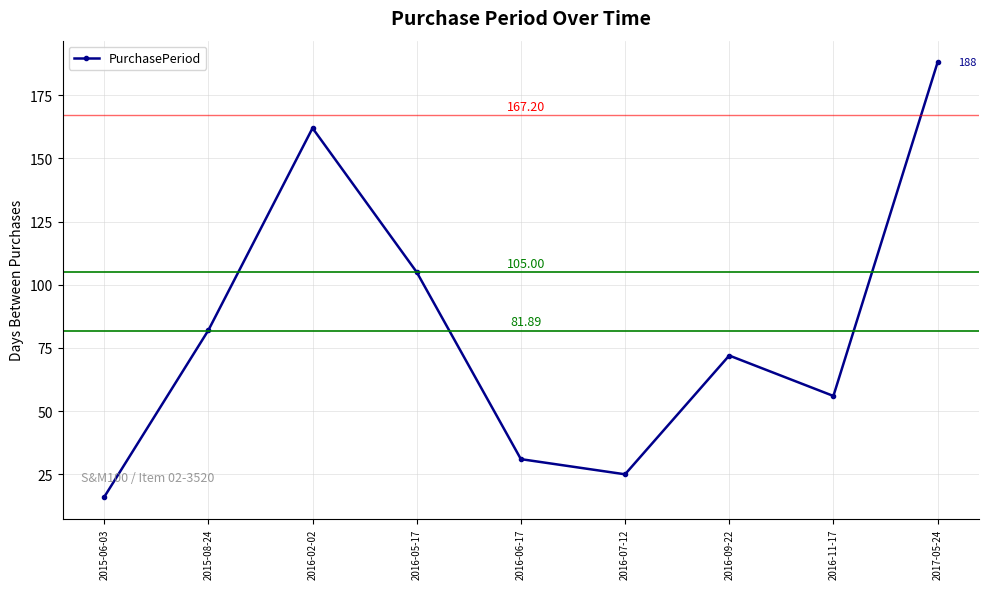

List the labels in order of value, largest first.

2017-05-24, 2016-02-02, 2016-05-17, 2015-08-24, 2016-09-22, 2016-11-17, 2016-06-17, 2016-07-12, 2015-06-03